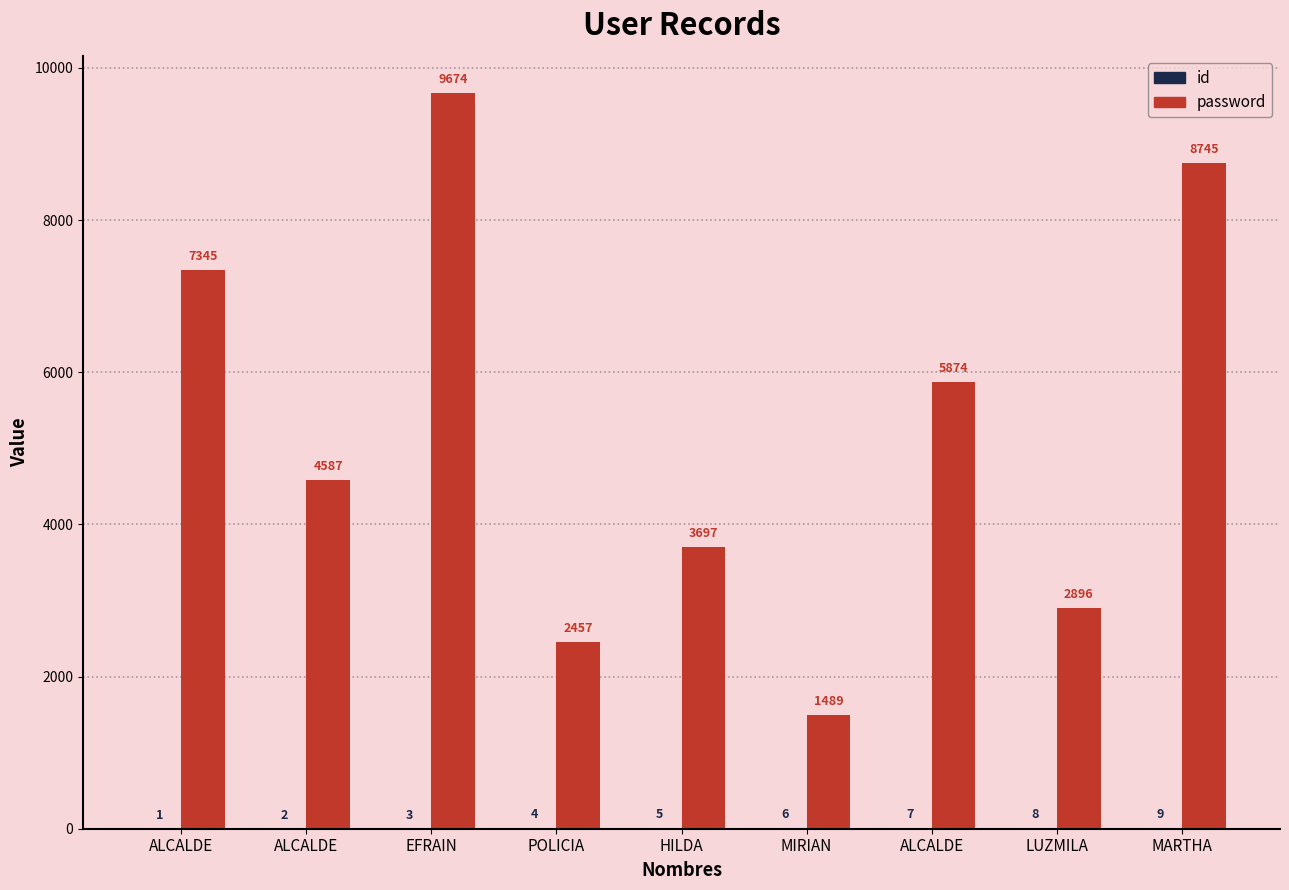

True or false: password has a value of 1489 at MIRIAN.

True